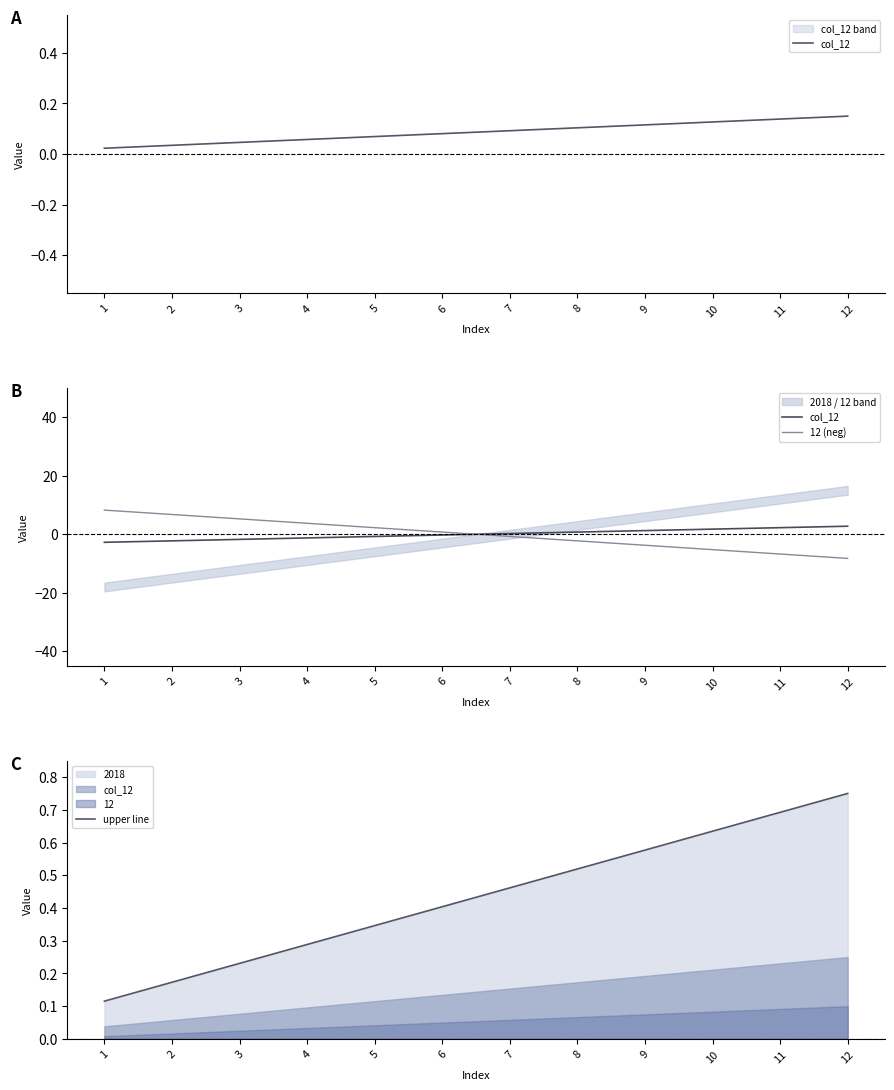

At which label is 12 (neg) closest to 0?

6